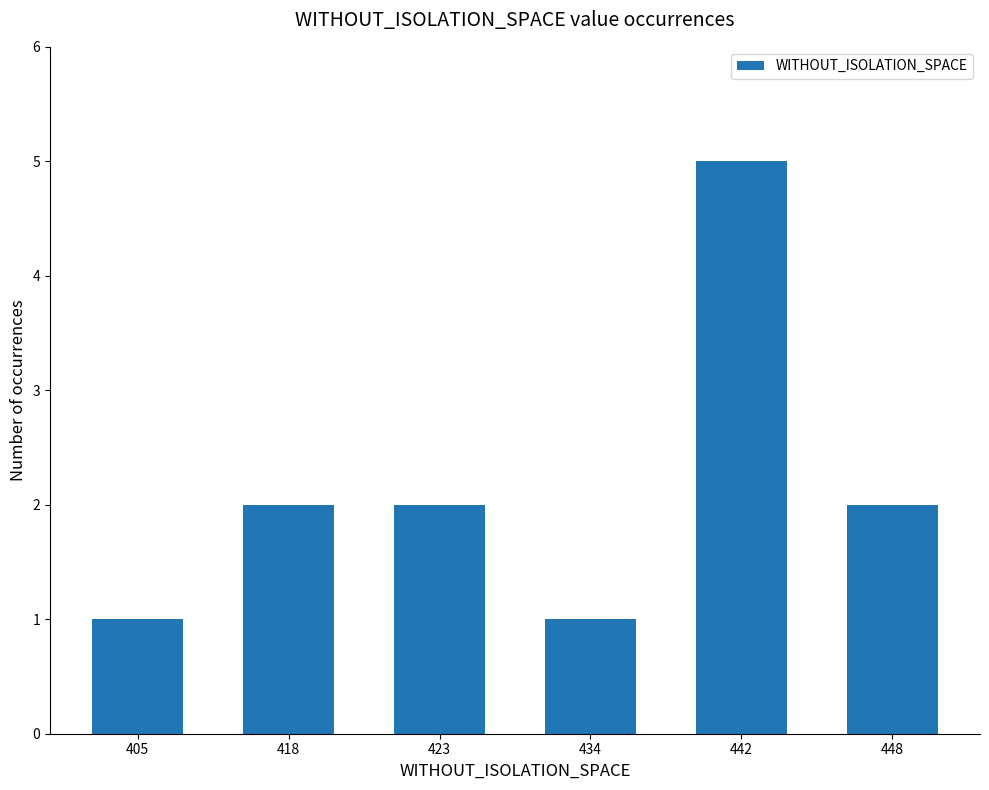

What is the maximum value shown in the chart?

5